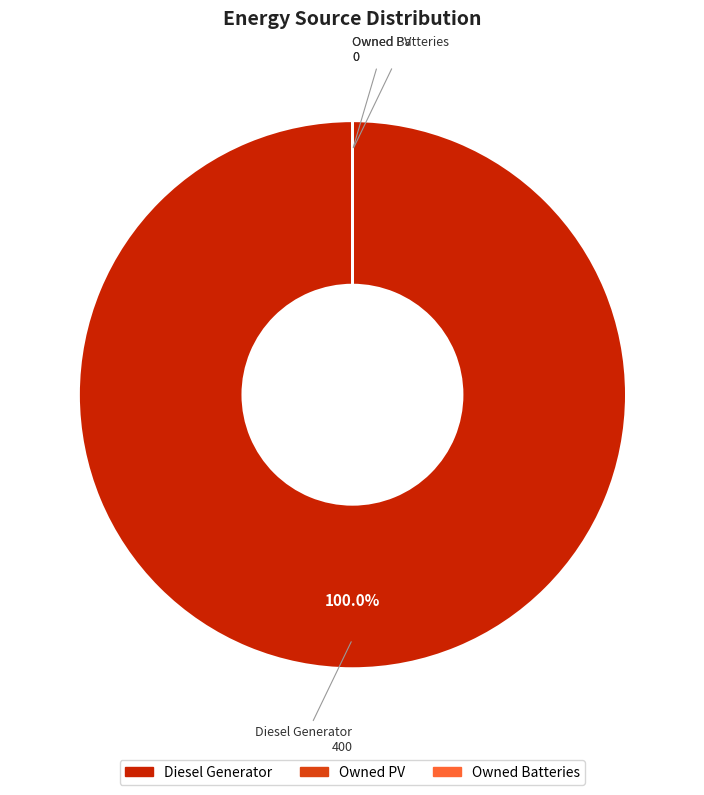

True or false: Diesel Generator accounts for 87% of the total.

False